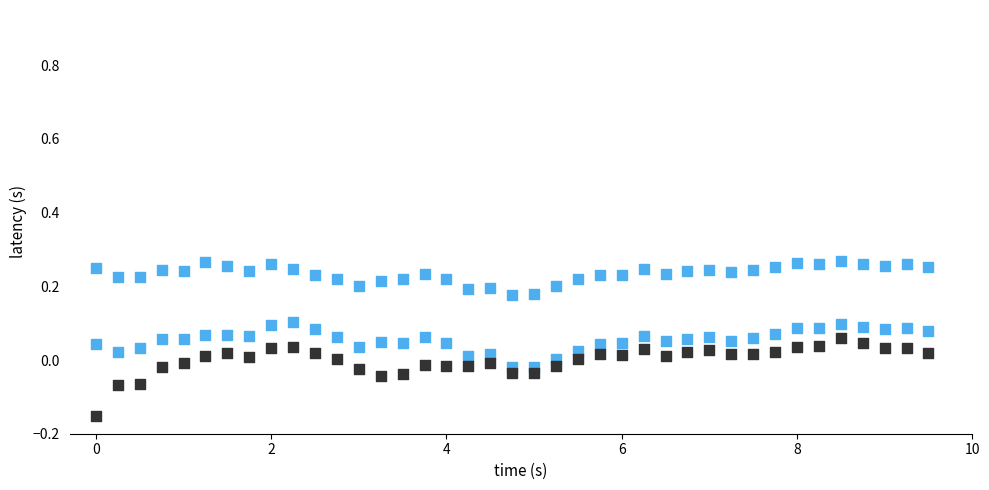

How many points are shown in the scatter plot?

117